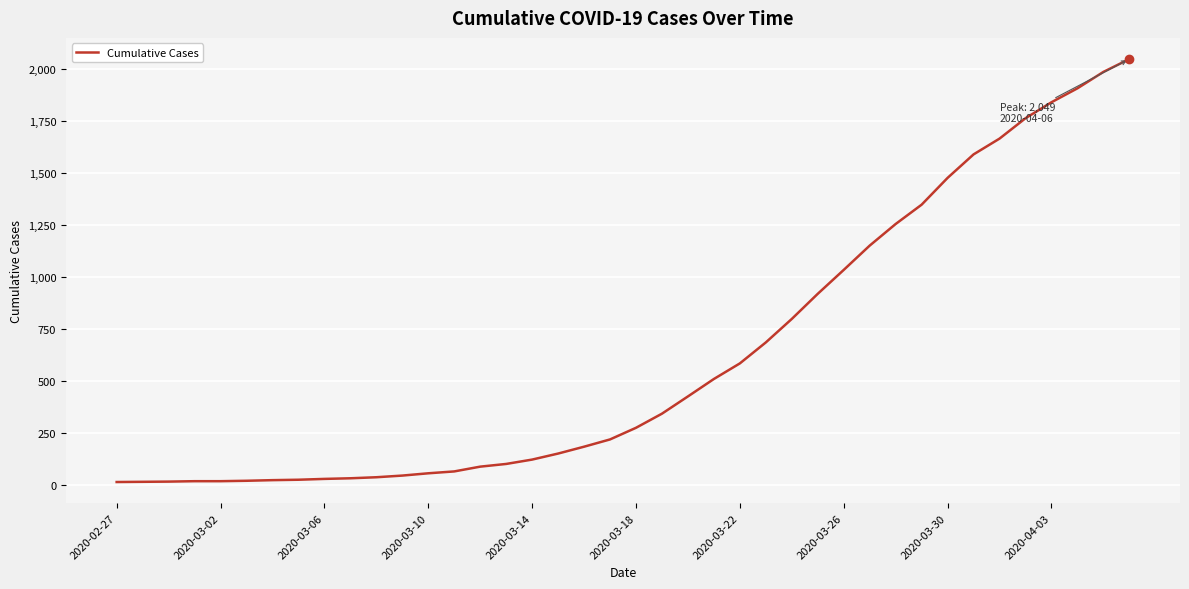

What is the greatest value displayed?

2049